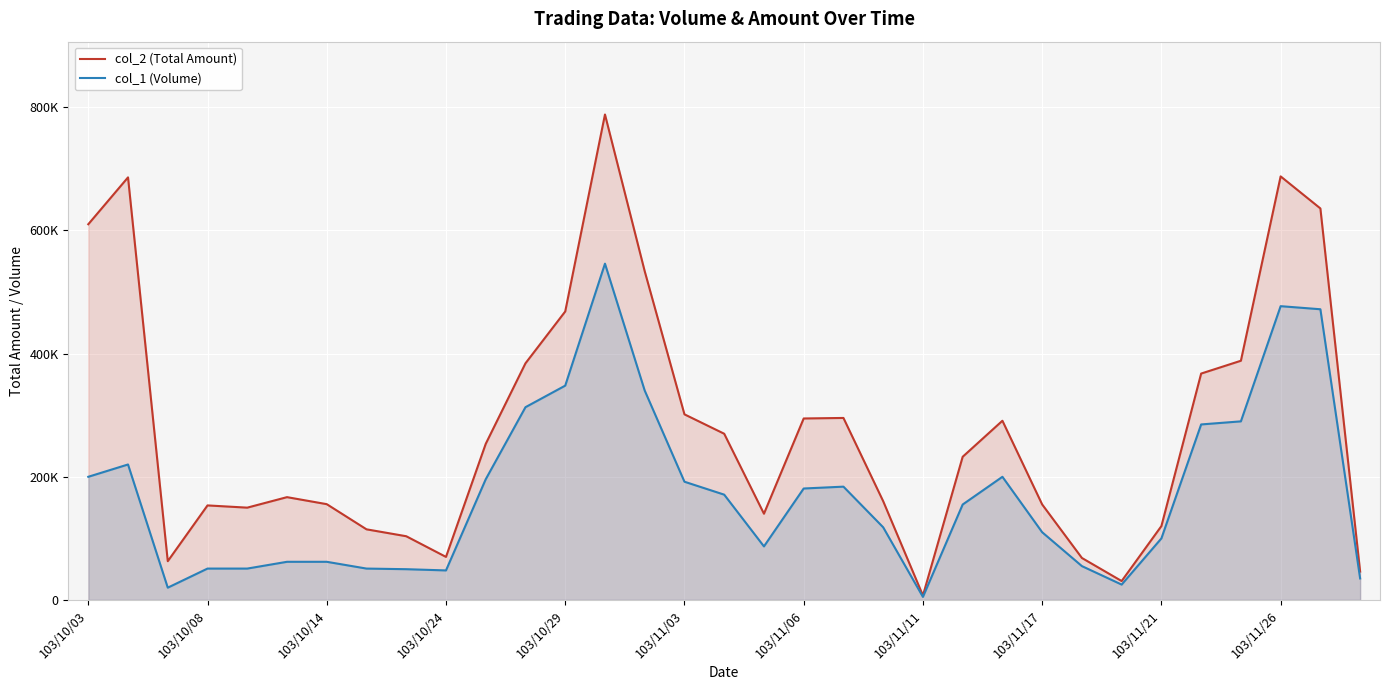

True or false: col_2 (Total Amount) and col_1 (Volume) intersect in this chart.

False